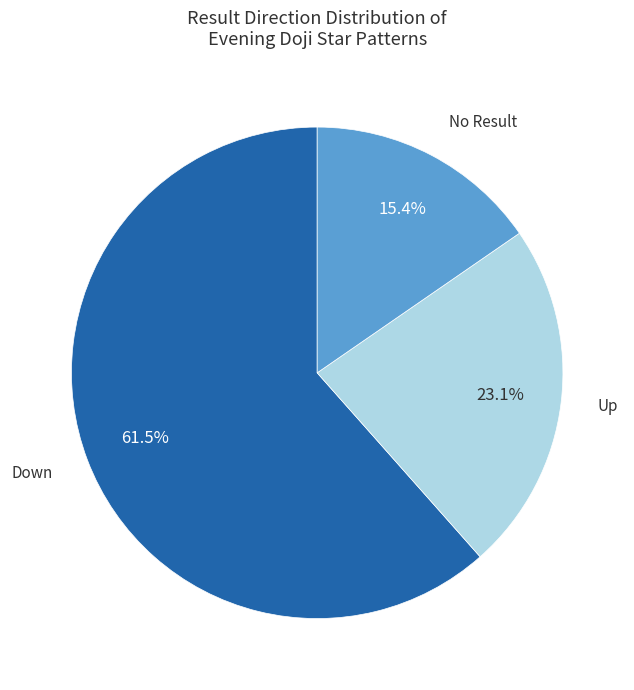

Does any single category account for the majority?

Yes